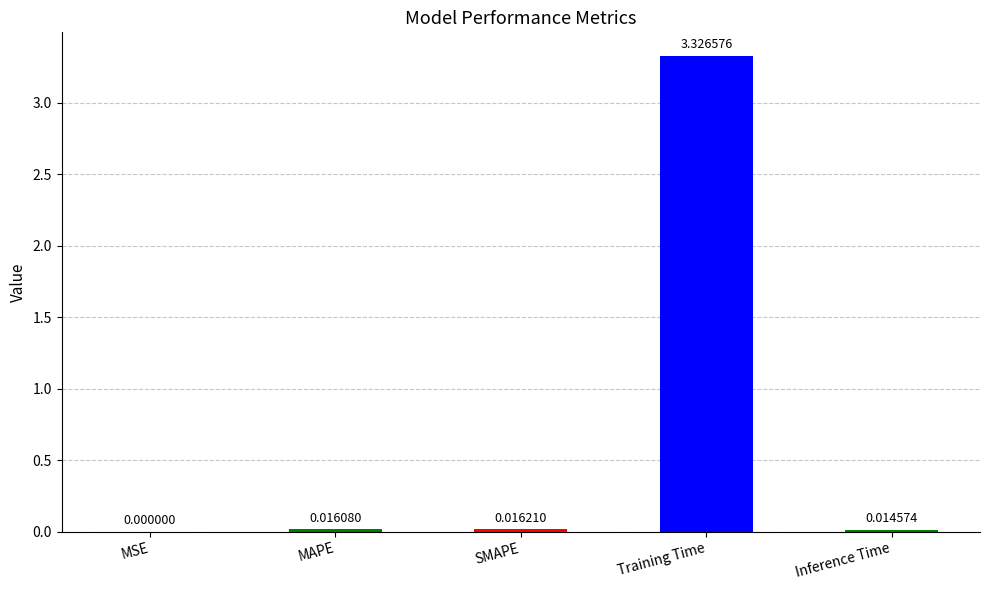

What is the sum of all values?

3.4